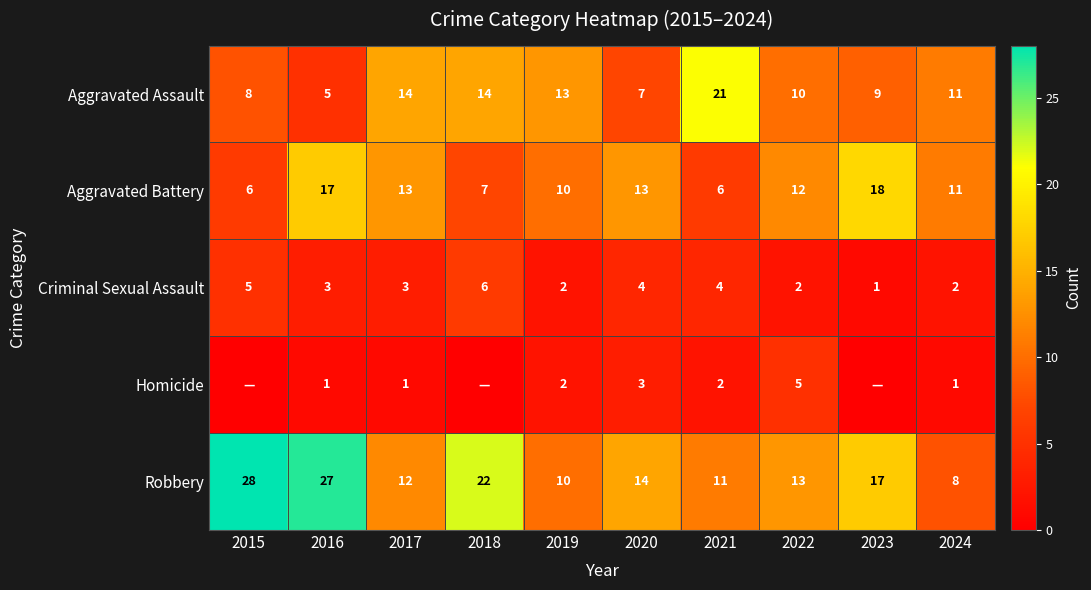

Rank the series at 2017 from highest to lowest value.

Aggravated Assault, Aggravated Battery, Robbery, Criminal Sexual Assault, Homicide